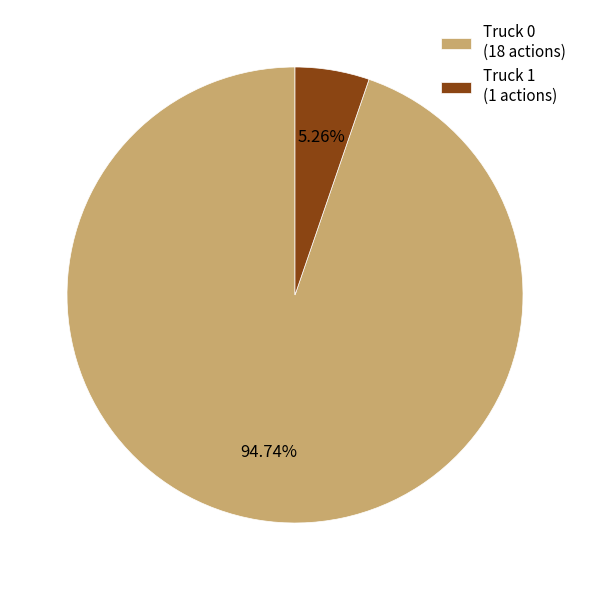

Is there a majority slice in this chart?

Yes